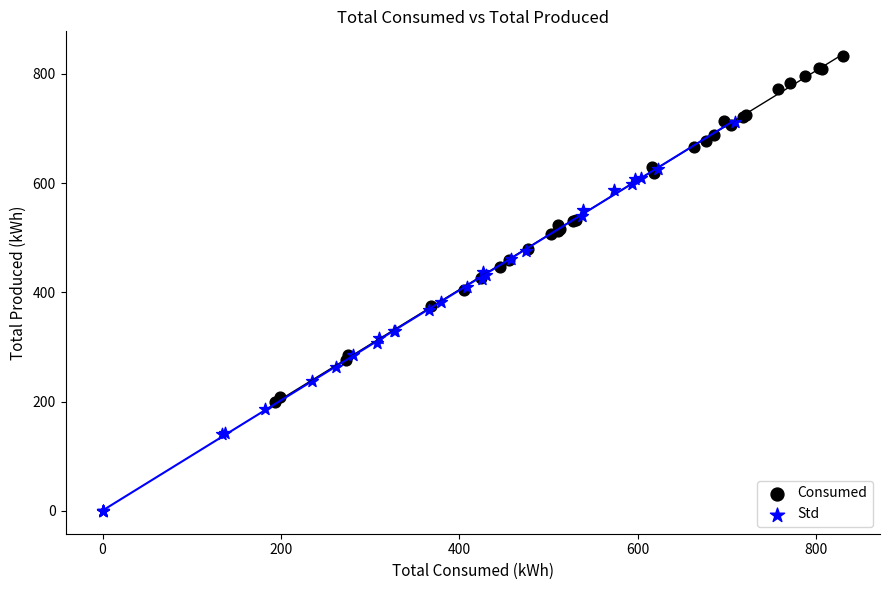

Which series reaches the maximum Y coordinate?

Consumed